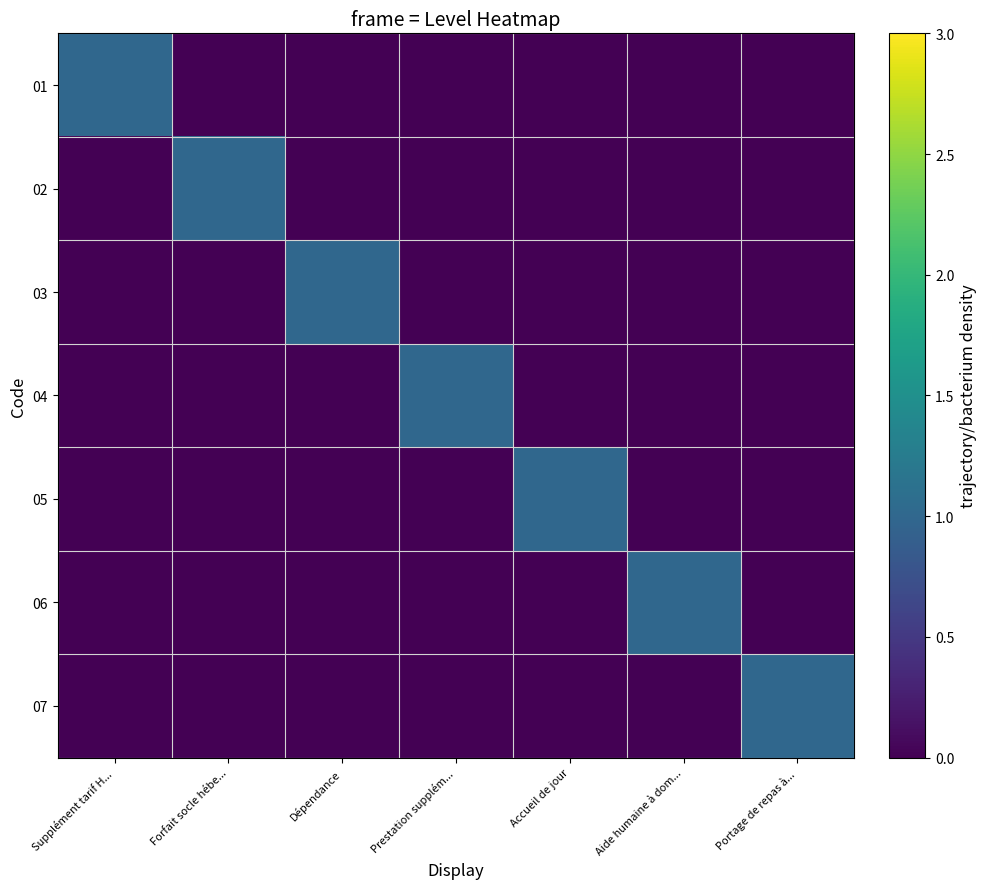

Reading left to right, transcribe all the data shown in this chart.

01: Supplément tarif H...=1	Forfait socle hébe...=0	Dépendance=0	Prestation supplém...=0	Accueil de jour=0	Aide humaine à dom...=0	Portage de repas à...=0
02: Supplément tarif H...=0	Forfait socle hébe...=1	Dépendance=0	Prestation supplém...=0	Accueil de jour=0	Aide humaine à dom...=0	Portage de repas à...=0
03: Supplément tarif H...=0	Forfait socle hébe...=0	Dépendance=1	Prestation supplém...=0	Accueil de jour=0	Aide humaine à dom...=0	Portage de repas à...=0
04: Supplément tarif H...=0	Forfait socle hébe...=0	Dépendance=0	Prestation supplém...=1	Accueil de jour=0	Aide humaine à dom...=0	Portage de repas à...=0
05: Supplément tarif H...=0	Forfait socle hébe...=0	Dépendance=0	Prestation supplém...=0	Accueil de jour=1	Aide humaine à dom...=0	Portage de repas à...=0
06: Supplément tarif H...=0	Forfait socle hébe...=0	Dépendance=0	Prestation supplém...=0	Accueil de jour=0	Aide humaine à dom...=1	Portage de repas à...=0
07: Supplément tarif H...=0	Forfait socle hébe...=0	Dépendance=0	Prestation supplém...=0	Accueil de jour=0	Aide humaine à dom...=0	Portage de repas à...=1